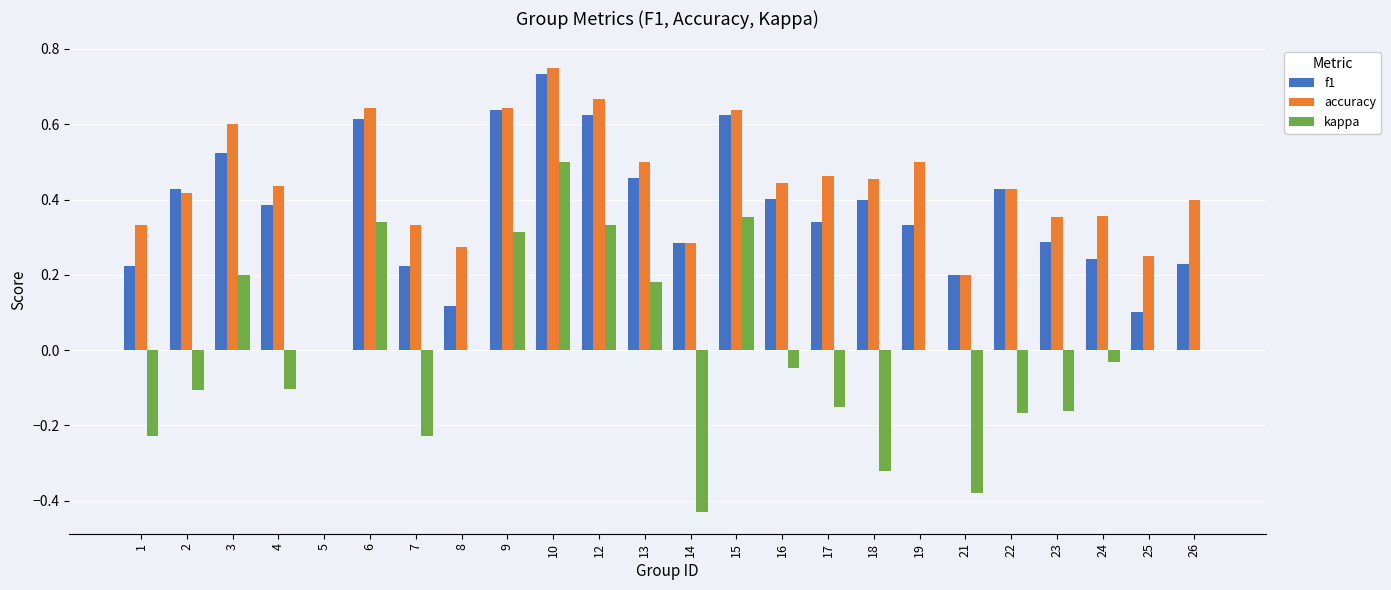

Does the chart contain stacked bars?

No